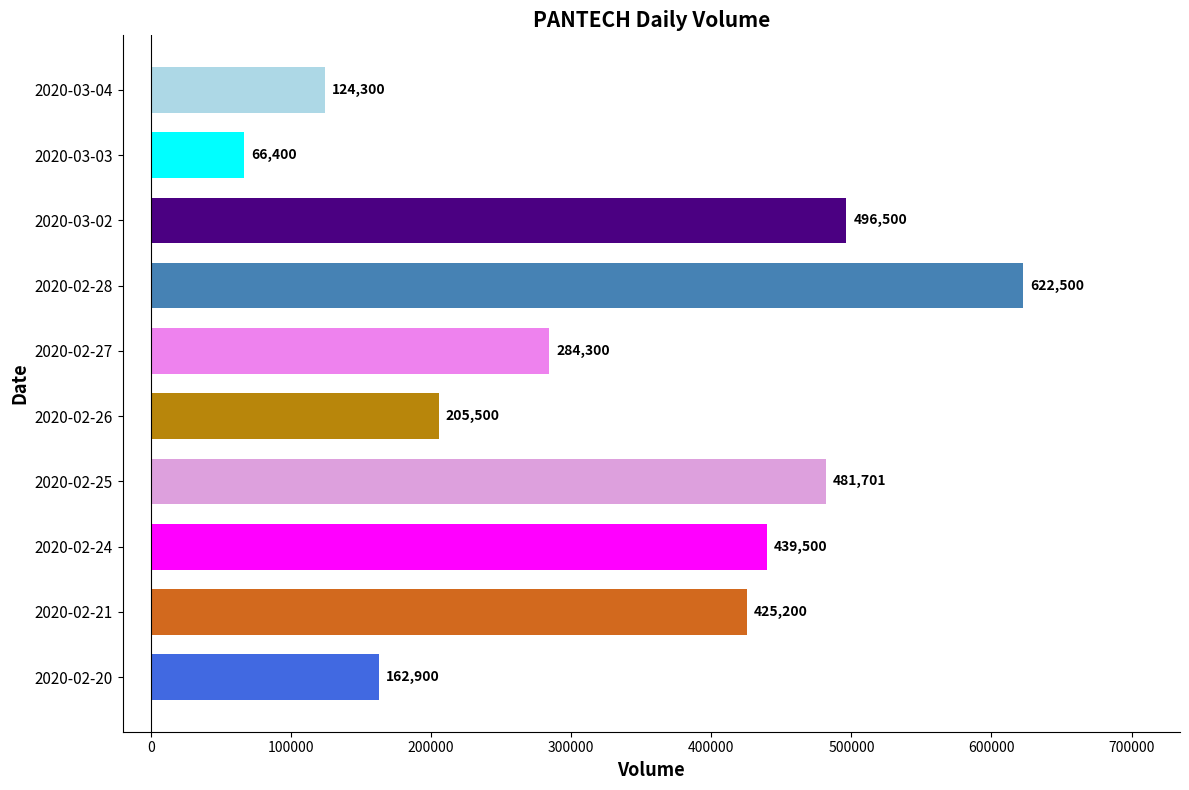

List the labels in order of value, smallest first.

2020-03-03, 2020-03-04, 2020-02-20, 2020-02-26, 2020-02-27, 2020-02-21, 2020-02-24, 2020-02-25, 2020-03-02, 2020-02-28